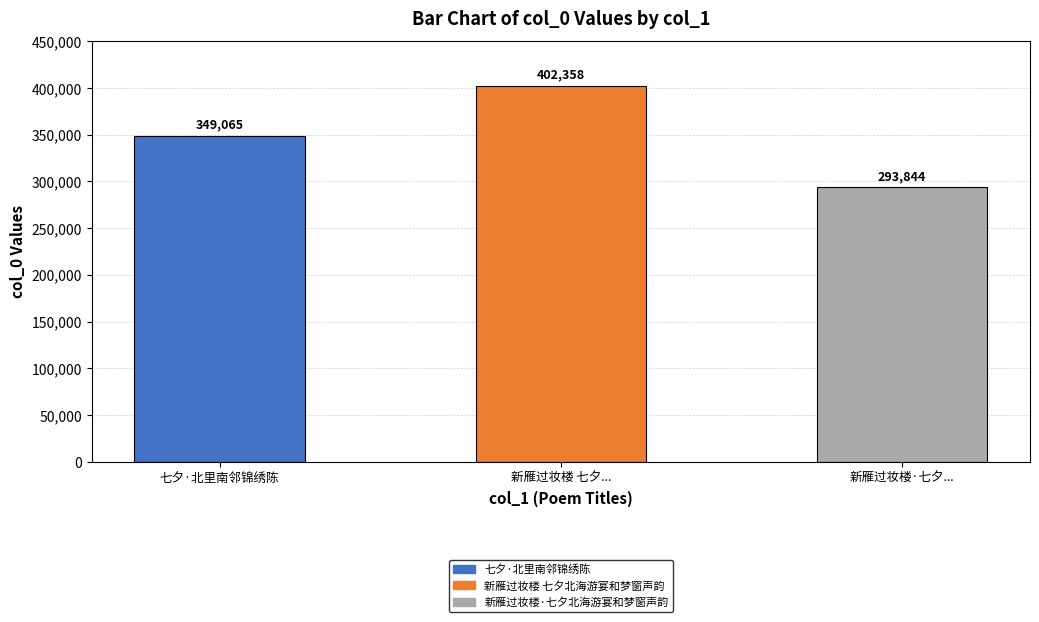

What is the sum of all values?

1045267